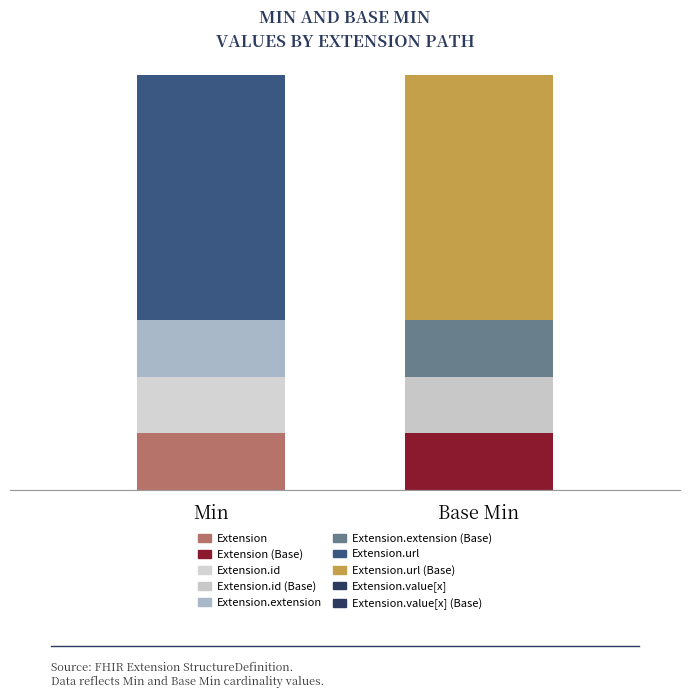

What is the sum of all Base Min values?

1